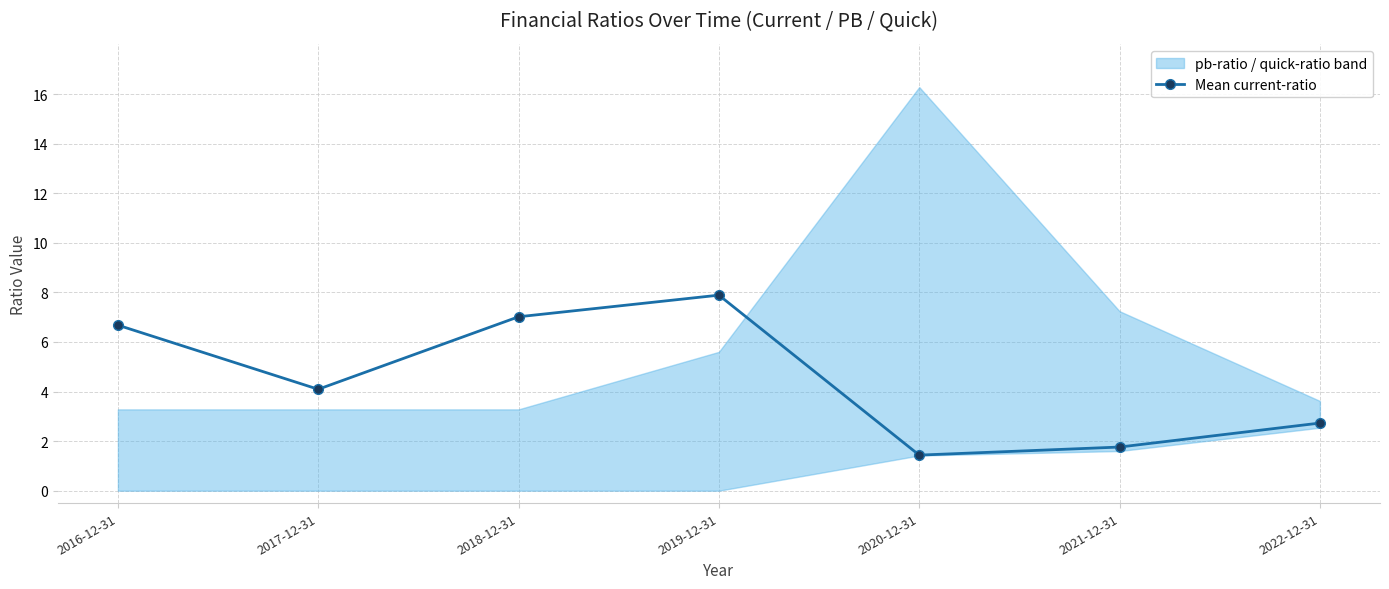

At which category does the chart reach its minimum across all series?

2020-12-31